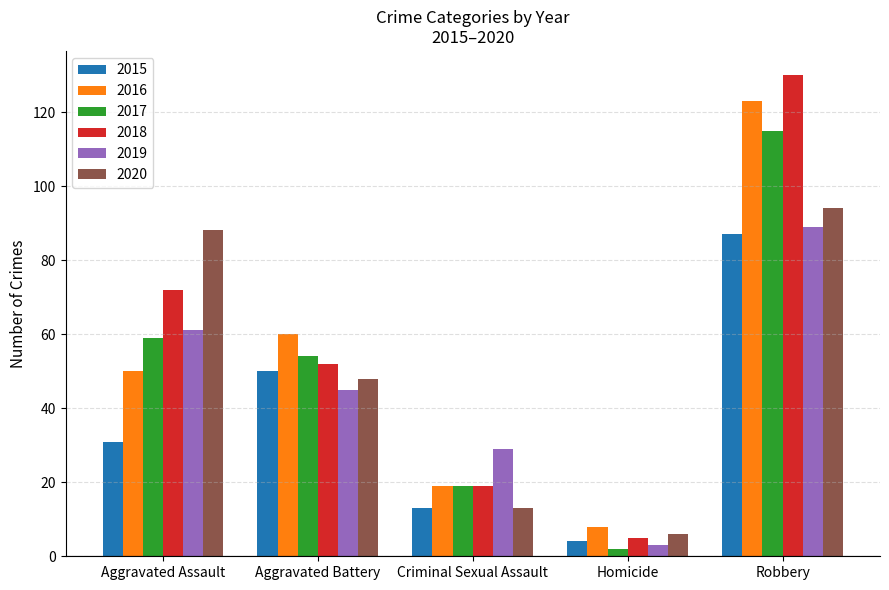

What position from the left is Robbery?

5